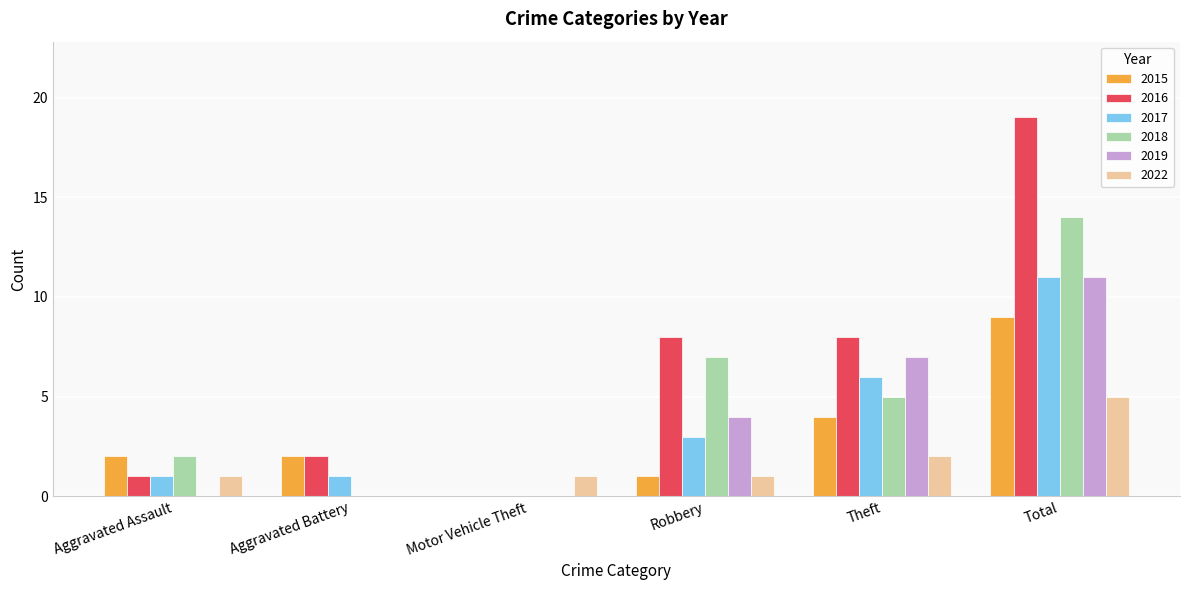

How many data points does each series have?

6